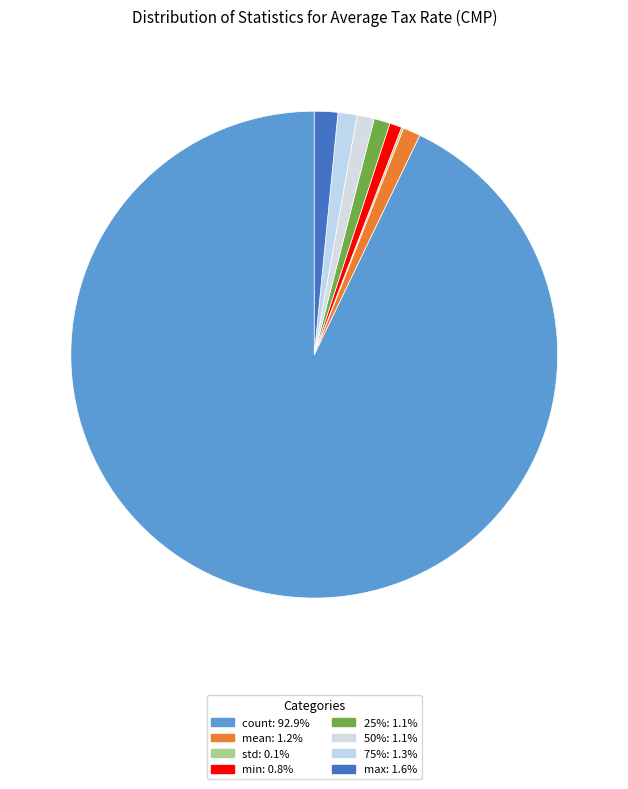

Does any single category account for the majority?

Yes